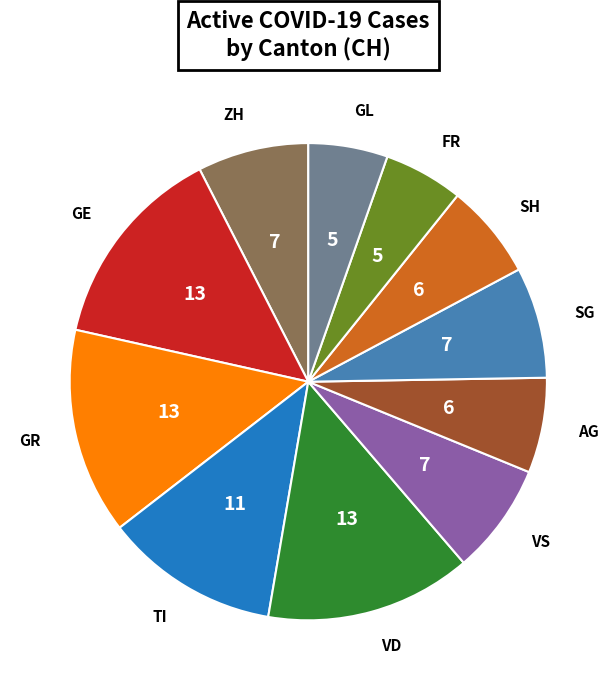

Does any single category account for the majority?

No